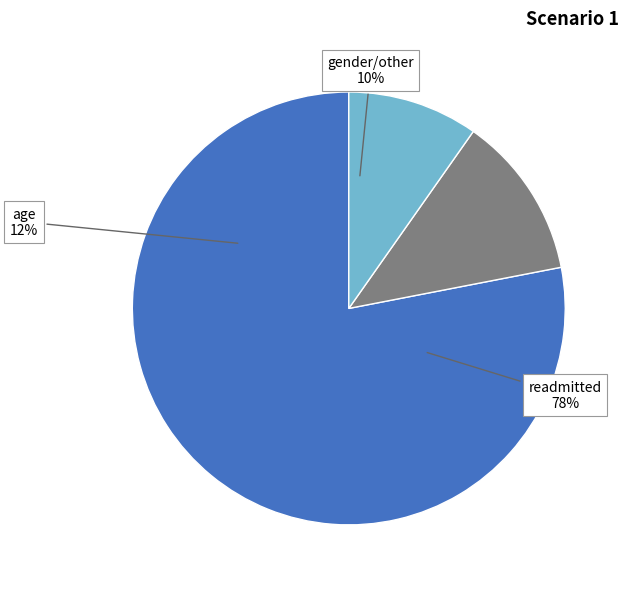

Which slice represents more than half of the pie?

readmitted